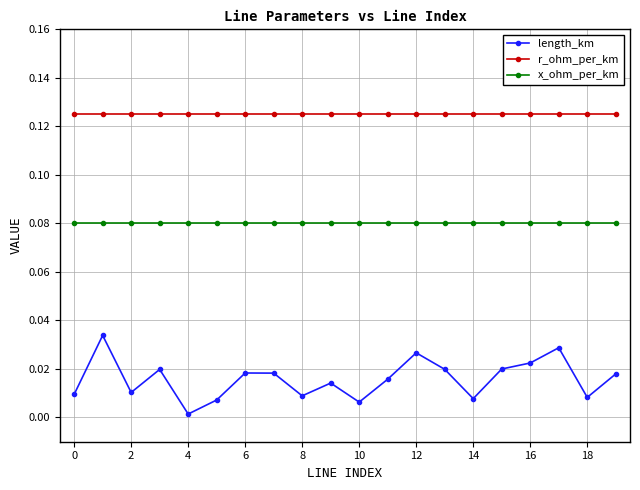

List the series in order of their overall mean, highest first.

r_ohm_per_km, x_ohm_per_km, length_km